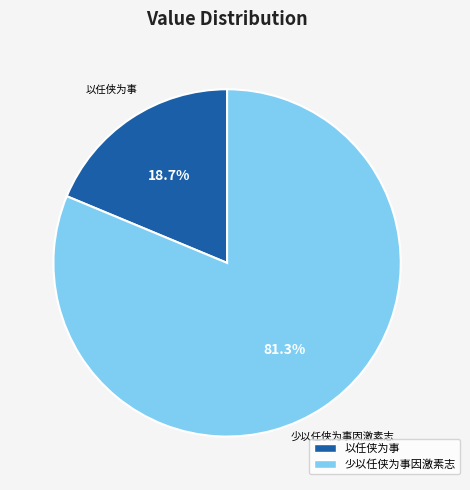

To the nearest percent, what is the difference between the largest and smallest slice percentages?

63%